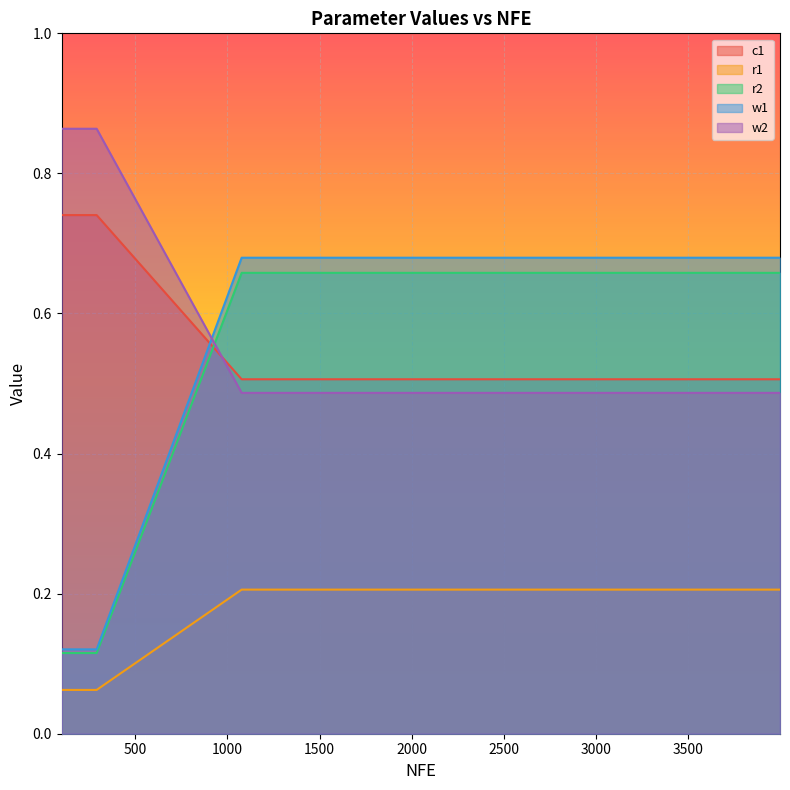

True or false: r1 and c1 cross at least once.

False